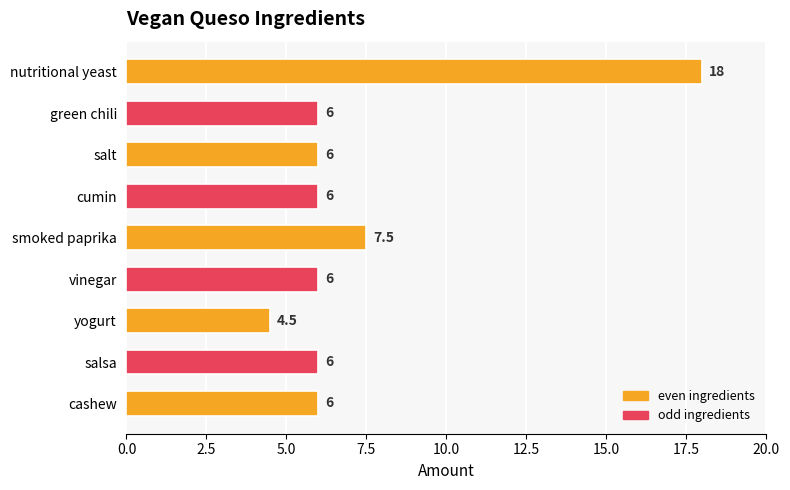

What is the maximum value shown in the chart?

18.0